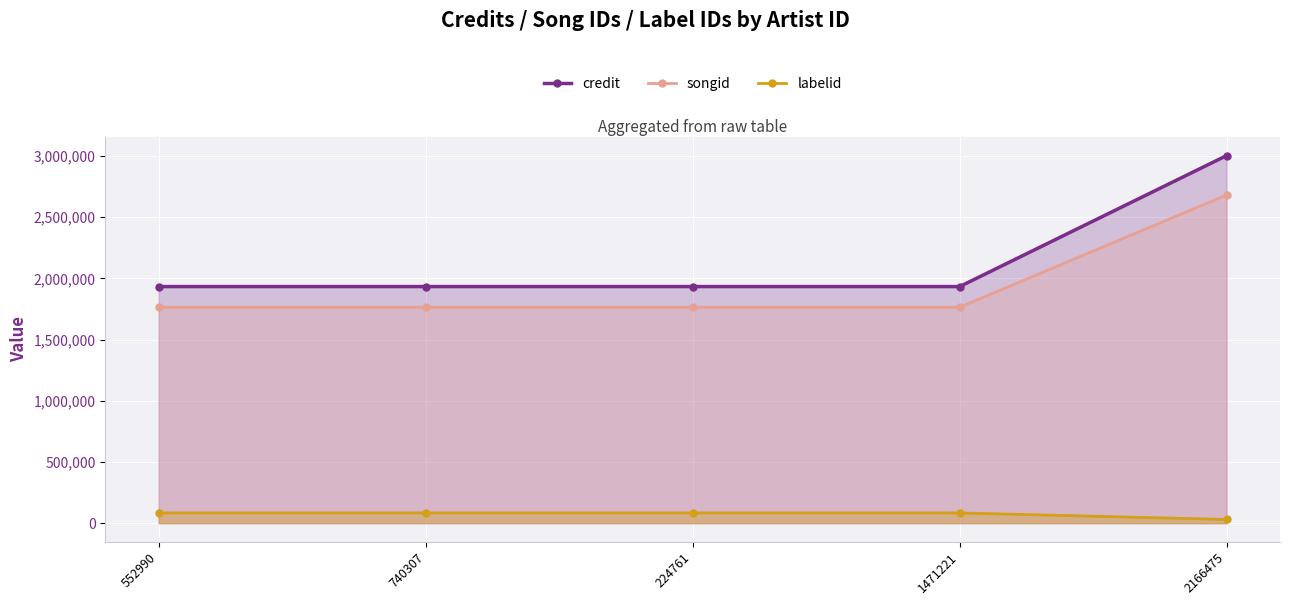

Between 552990 and 224761, which series saw the biggest shift?

credit